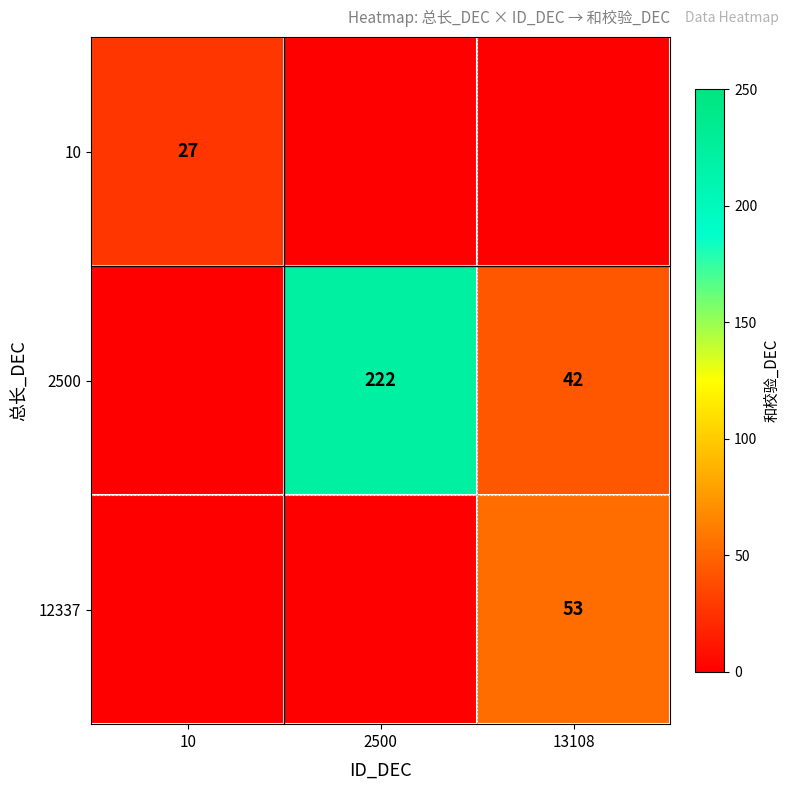

What is the spread (max minus min) of values at 10?

27